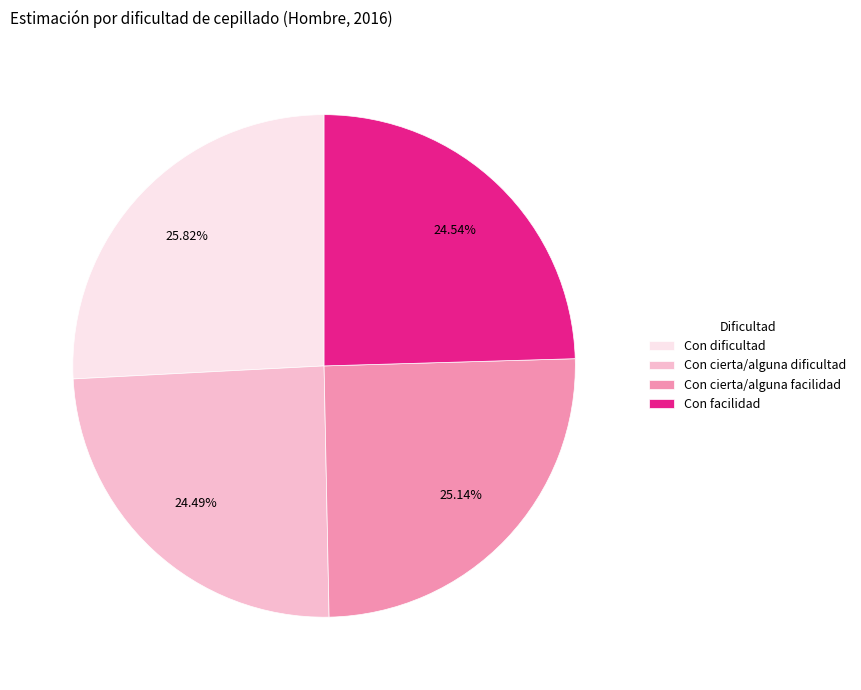

What is the largest slice in the pie chart?

Con dificultad